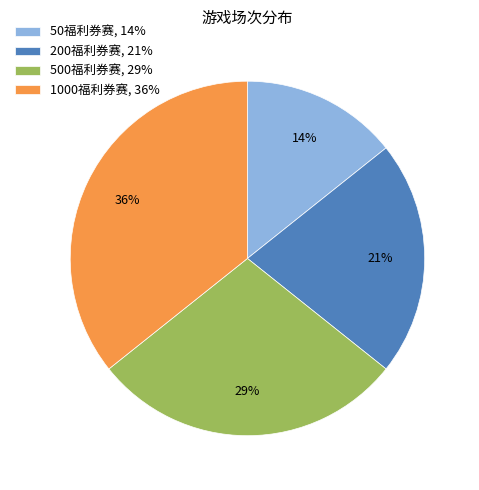

How many segments does this pie chart have?

4